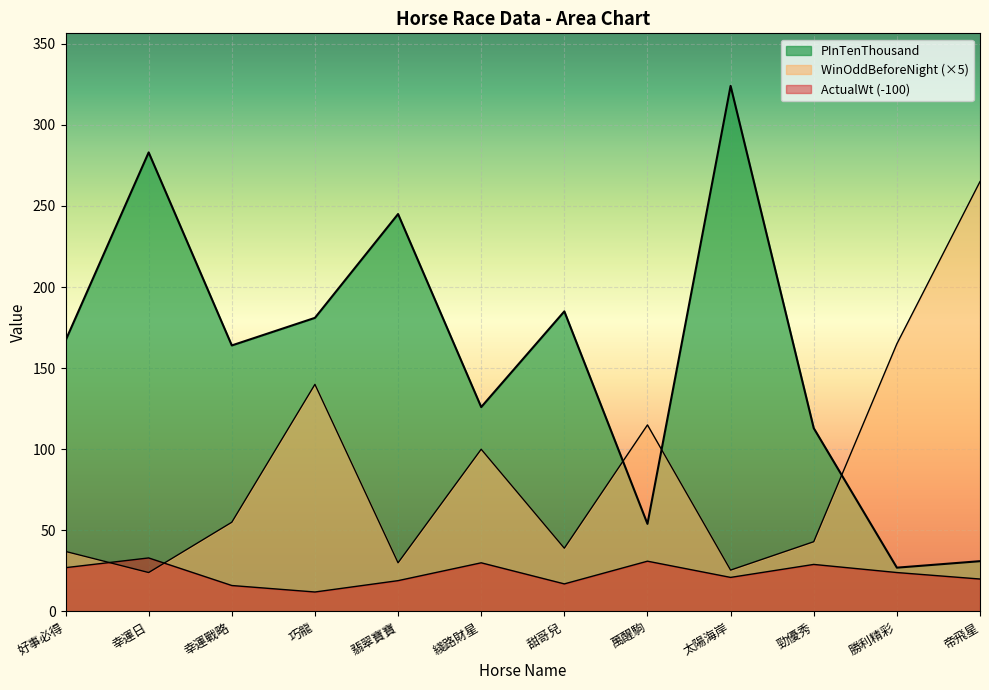

Where is the first local minimum for PInTenThousand?

幸運戰略